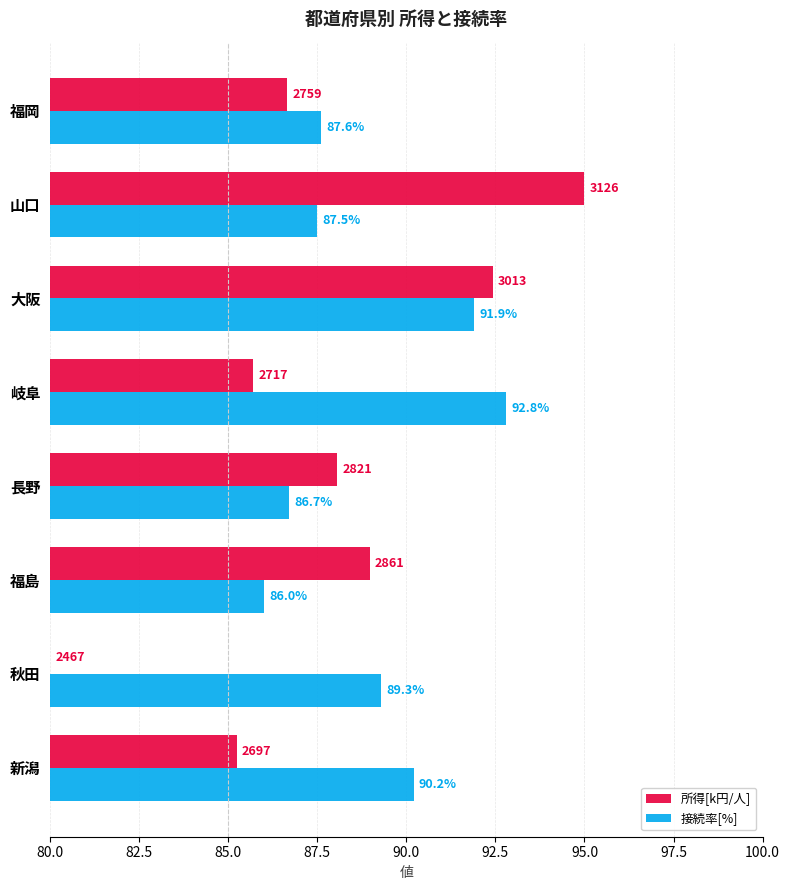

List the series in order of their overall mean, lowest first.

所得[k円/人], 接続率[%]